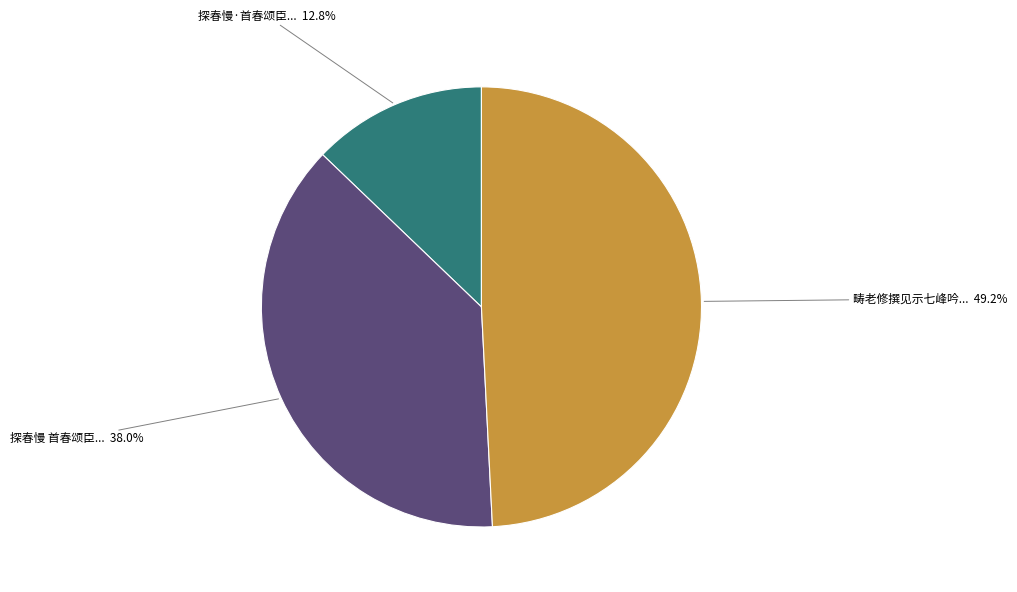

Is there a majority slice in this chart?

No